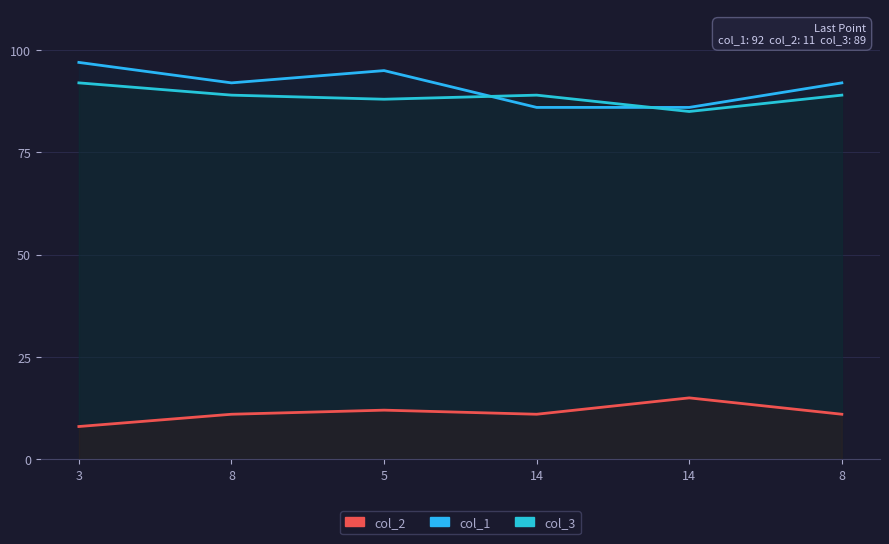

The col_1 series shows 127 at 14. True or false?

False